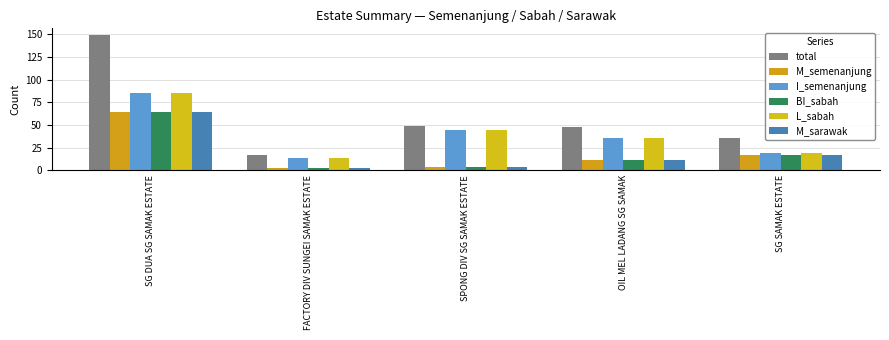

What is the label of the 1st bar from the right?

SG SAMAK ESTATE